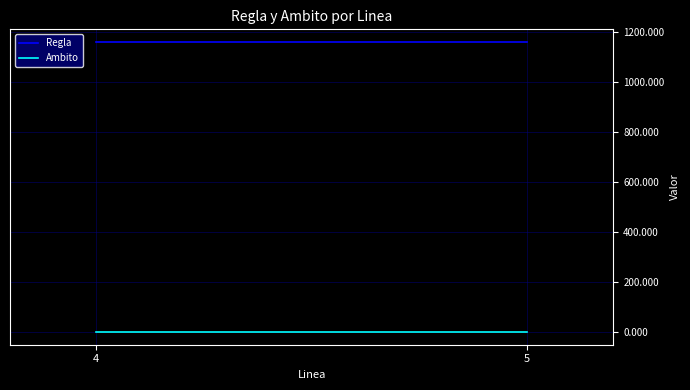

What is the approximate value of Regla at 5?

1160